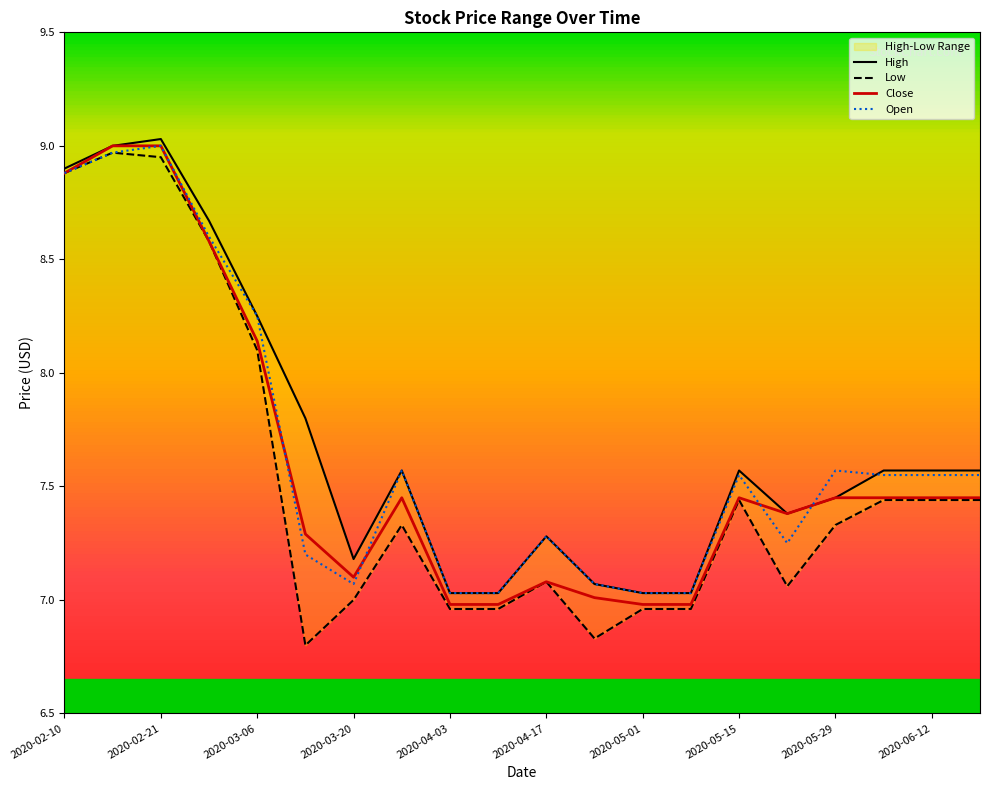

How many times do Open and Close cross each other?

4